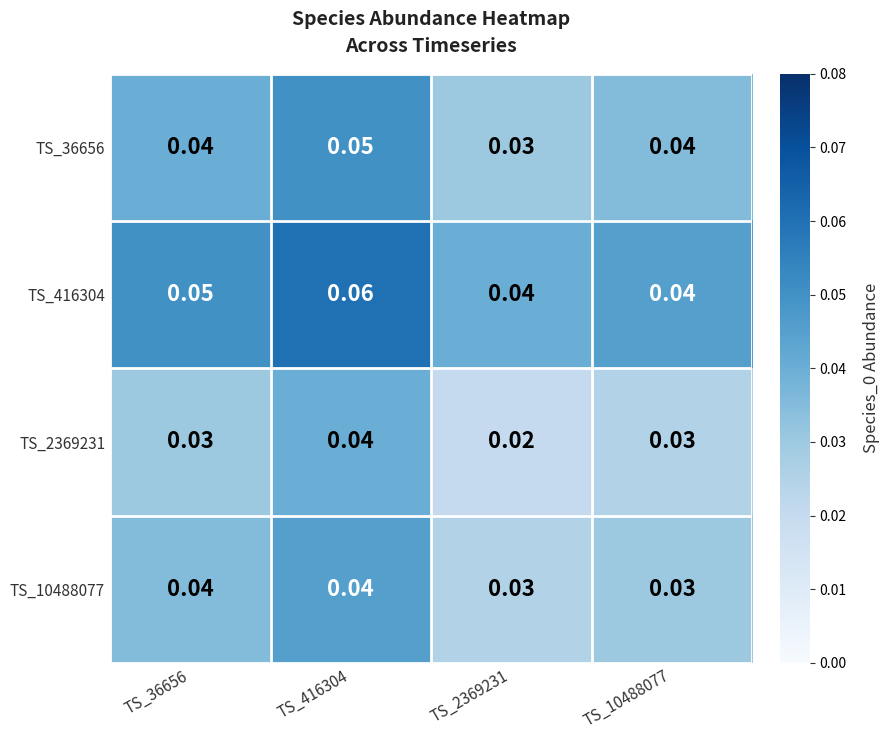

Is the value of TS_10488077 at TS_2369231 greater than the value of TS_2369231 at TS_416304?

No